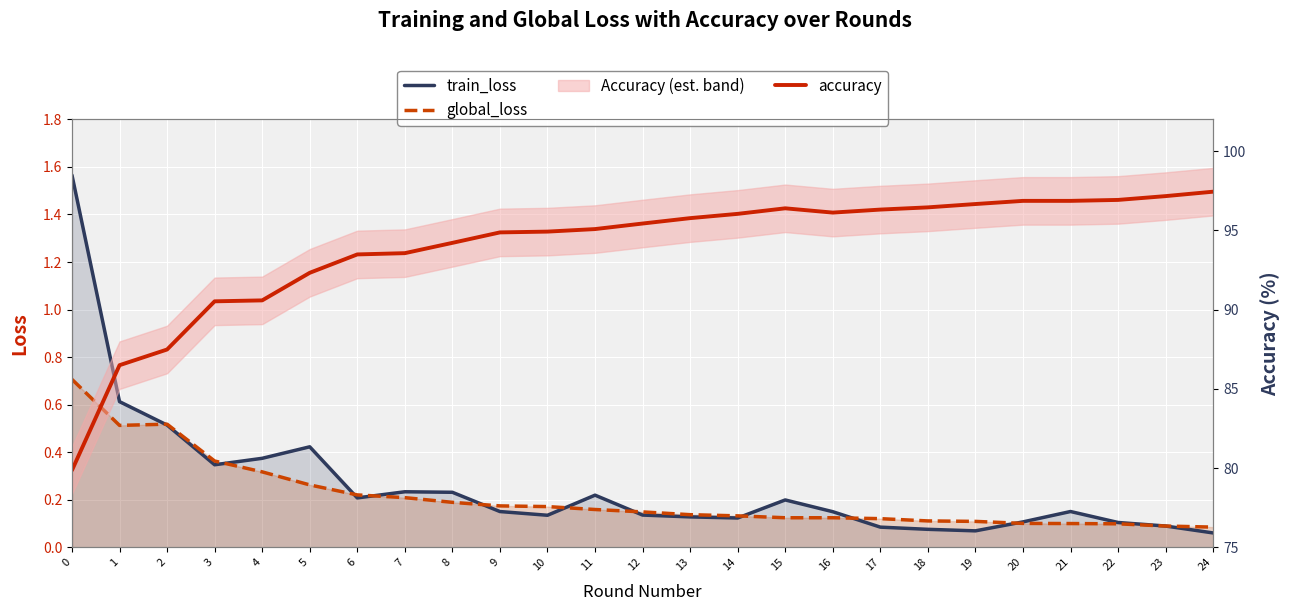

What is the sum of all global_loss values?

5.3